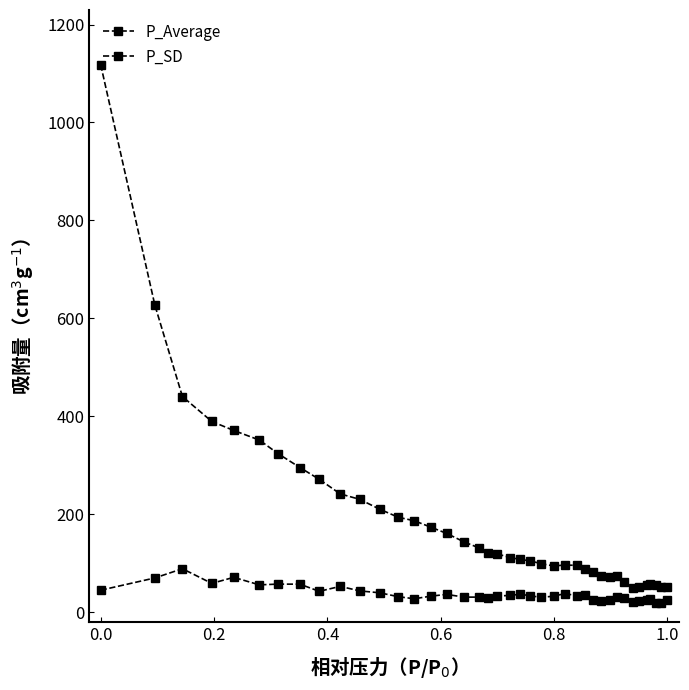

Does the chart have visible grid lines?

No